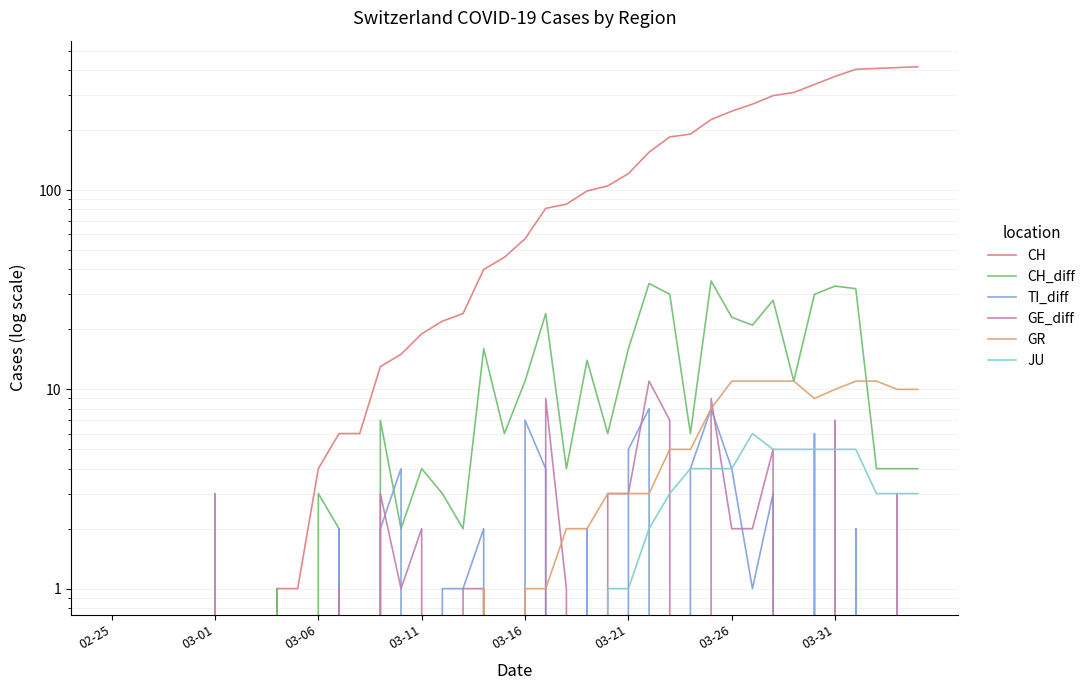

True or false: JU and GR intersect in this chart.

False